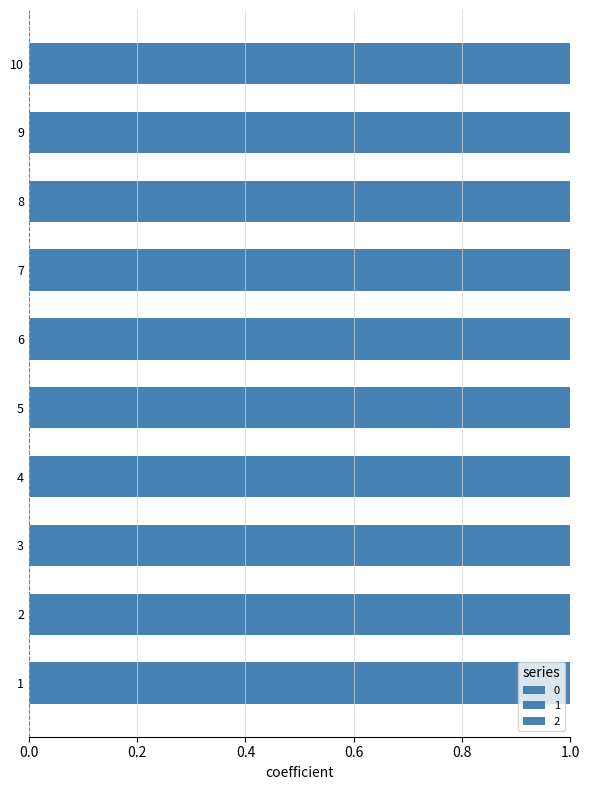

Reading left to right, what are all the values shown in this chart?

0: 1	0	0	0	0	0	0	0	0	0
1: 0	1	1	1	0	0	0	0	0	0
2: 0	0	0	0	1	1	1	1	1	1